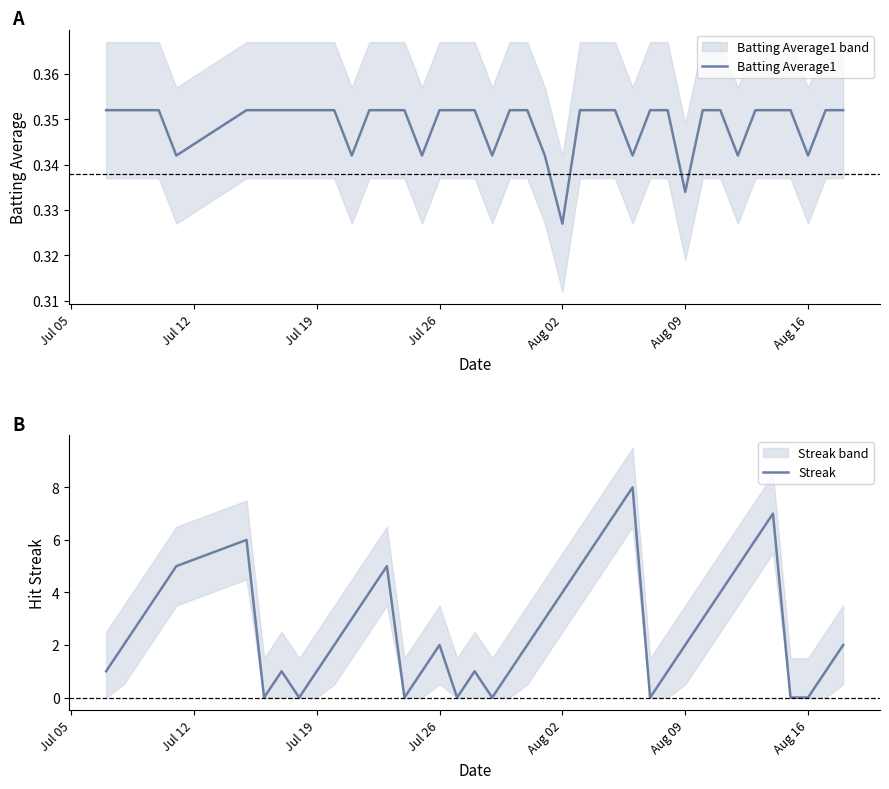

How many values in the Streak series exceed 2?

18